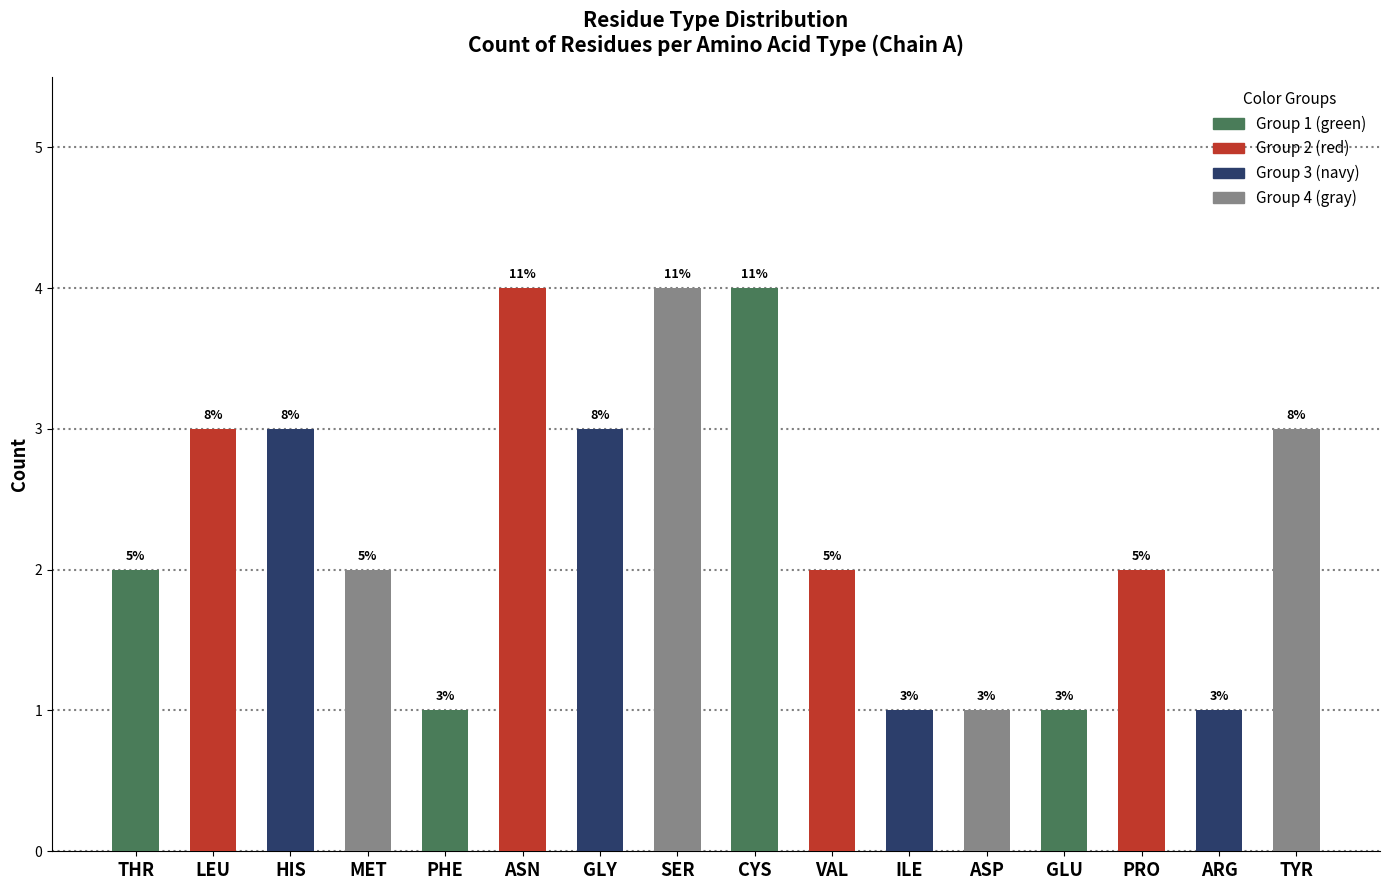

Reading left to right, list all the values displayed in this chart.

2	3	3	2	1	4	3	4	4	2	1	1	1	2	1	3